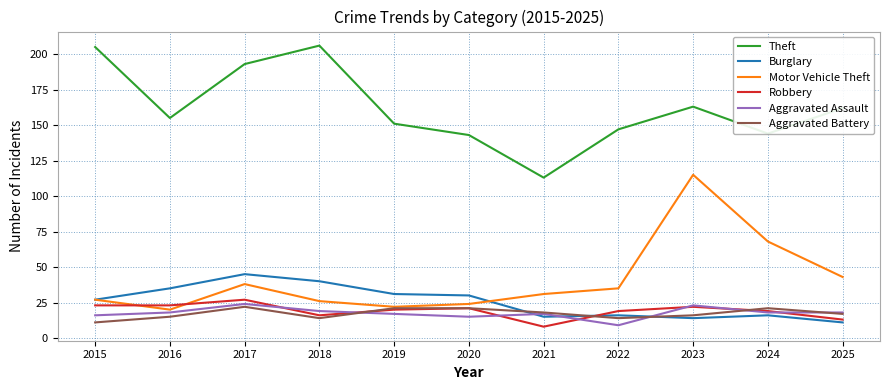

What is the maximum value shown in the chart?

206